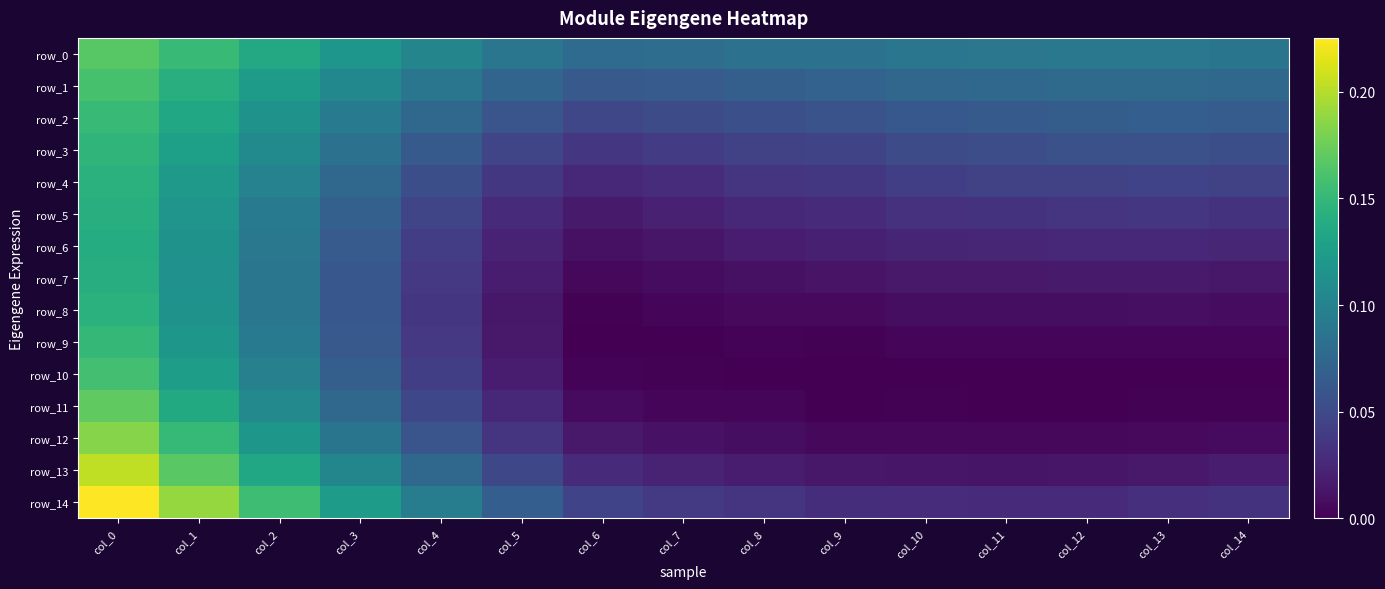

List the series in order of their peak value, highest first.

row_14, row_13, row_12, row_11, row_0, row_1, row_10, row_2, row_9, row_3, row_4, row_8, row_5, row_7, row_6